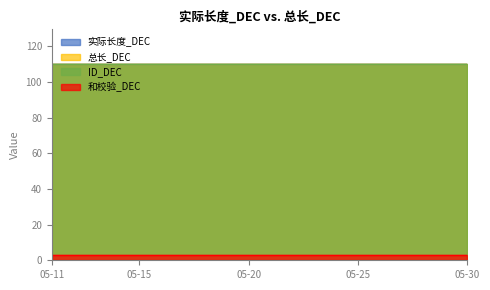

How many lines are shown in the chart?

4